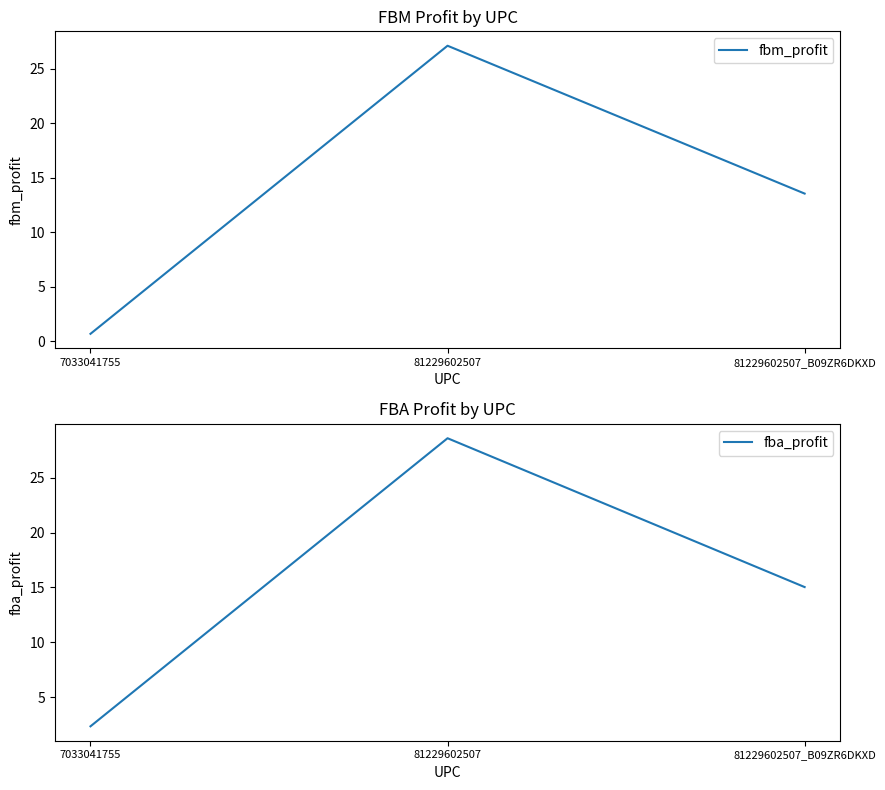

At which category is the sum across all series the highest?

81229602507